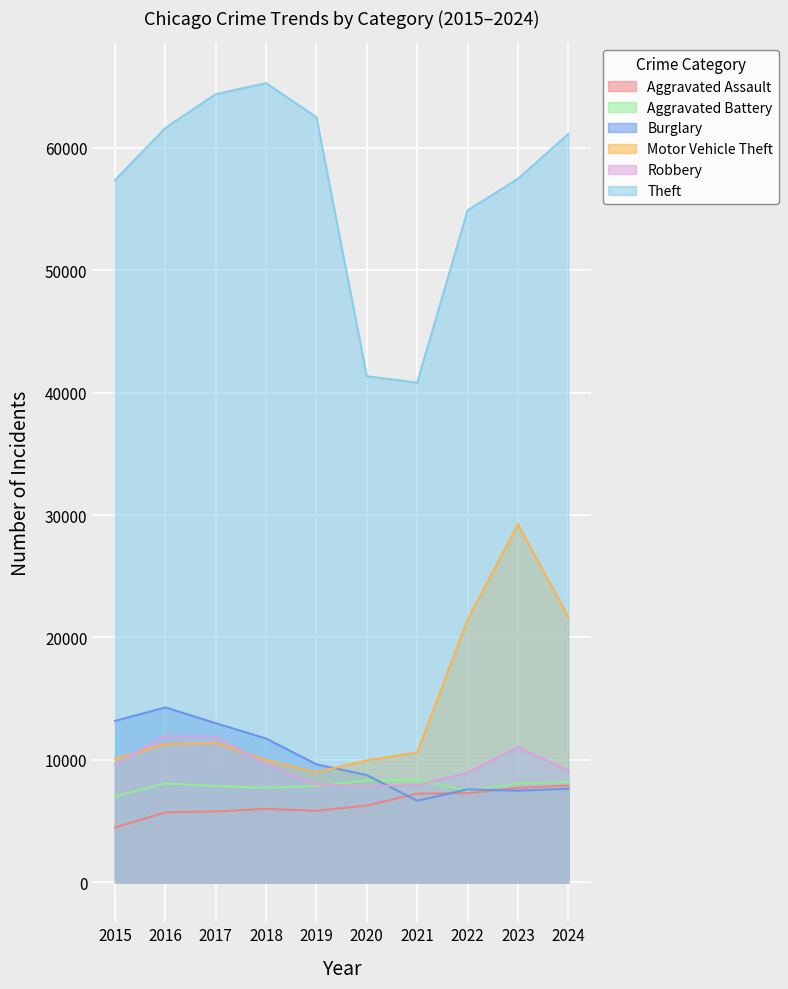

Count the number of data series in this chart.

6